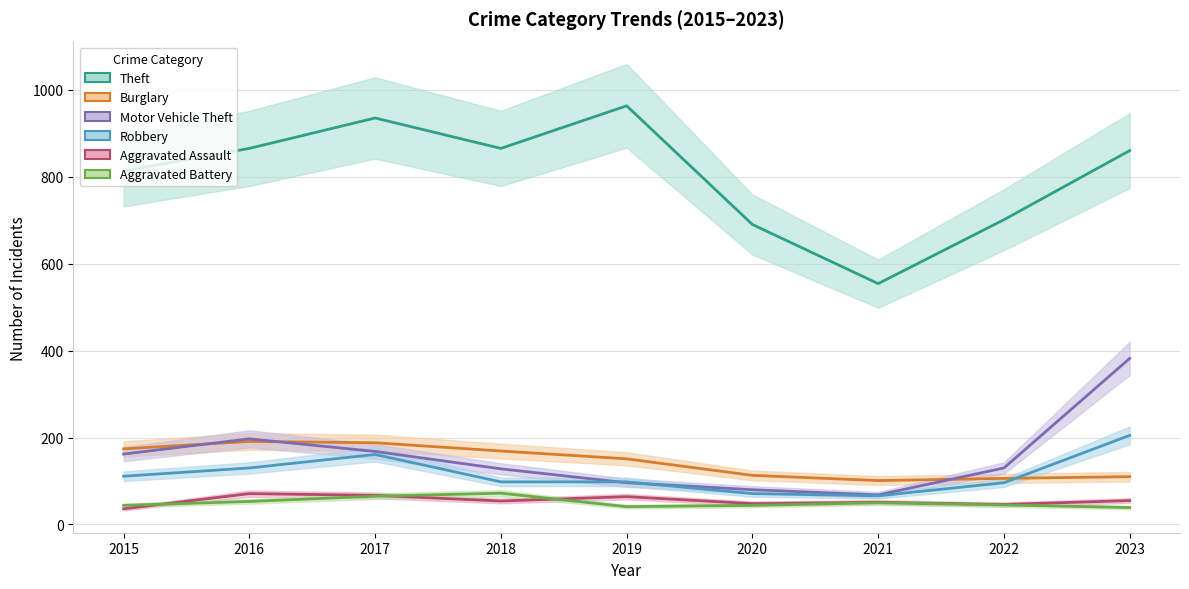

How many data points in Motor Vehicle Theft are less than 130?

4